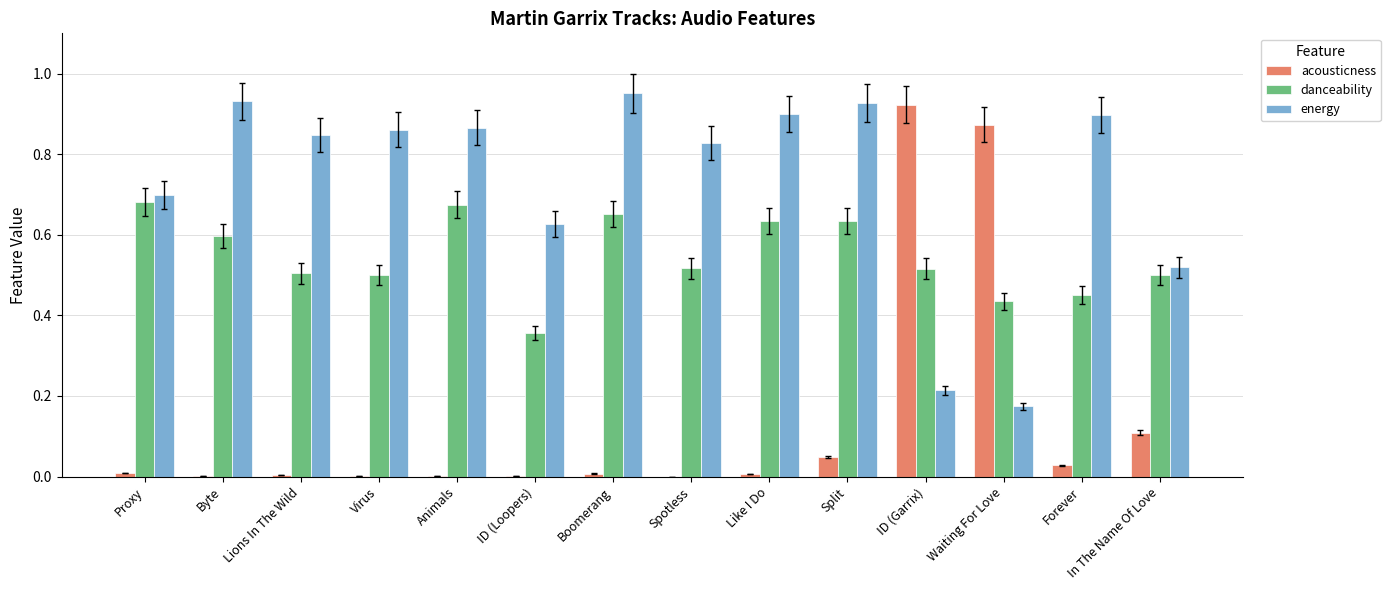

Which series has the largest total across all categories?

energy